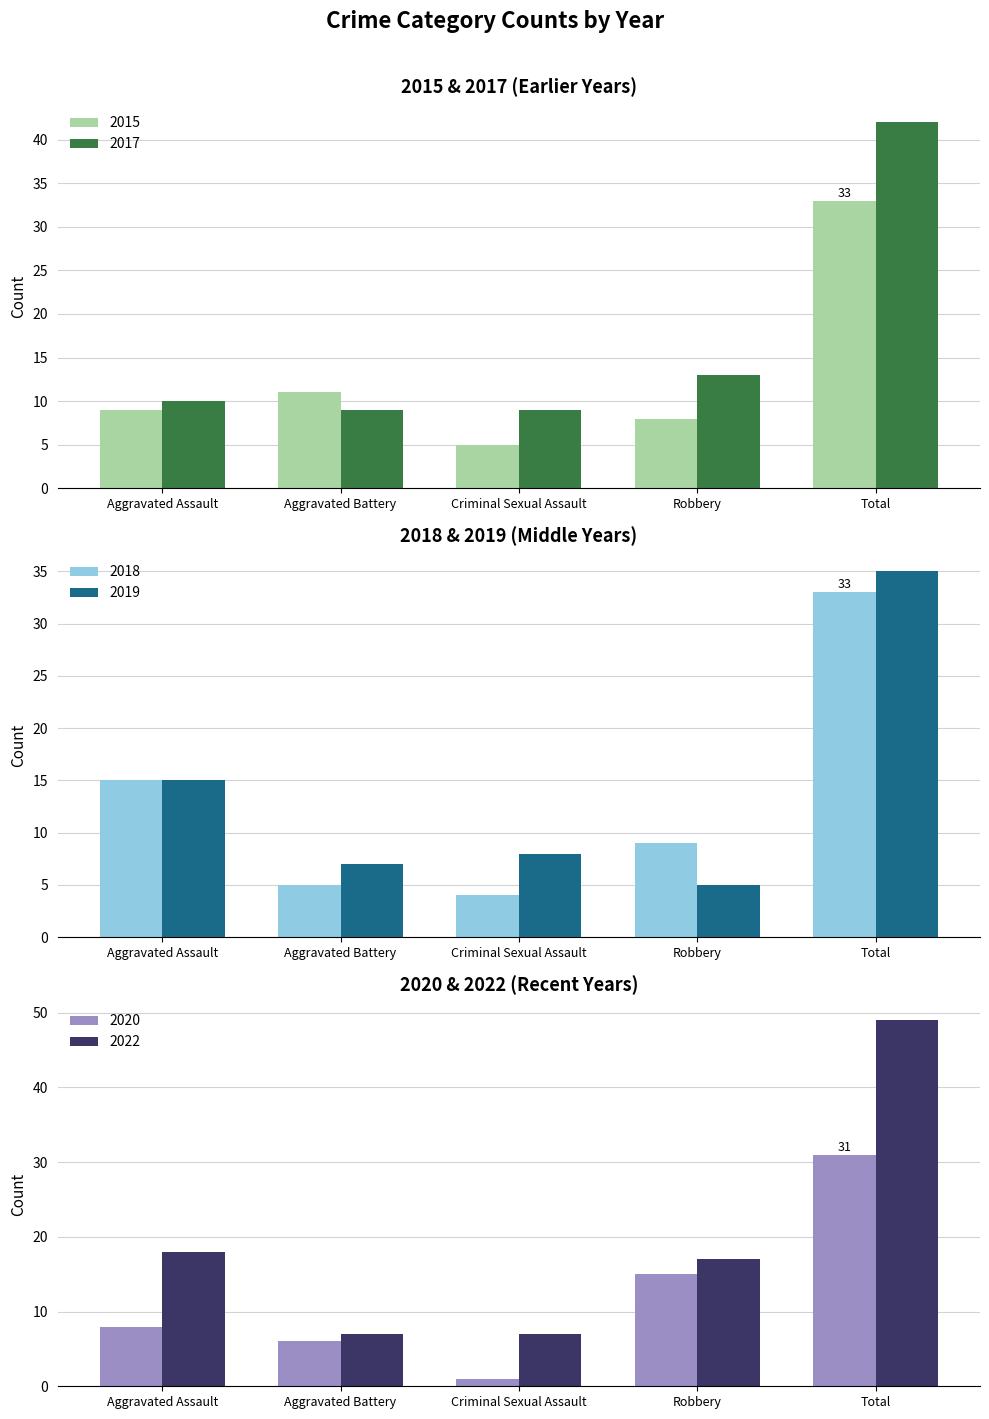

At which category is the sum across all series the highest?

Total